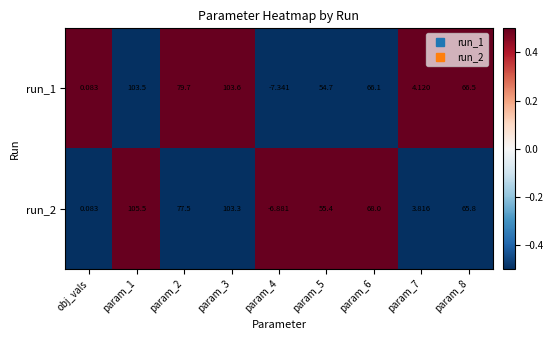

List the series in order of their overall mean, highest first.

run_2, run_1